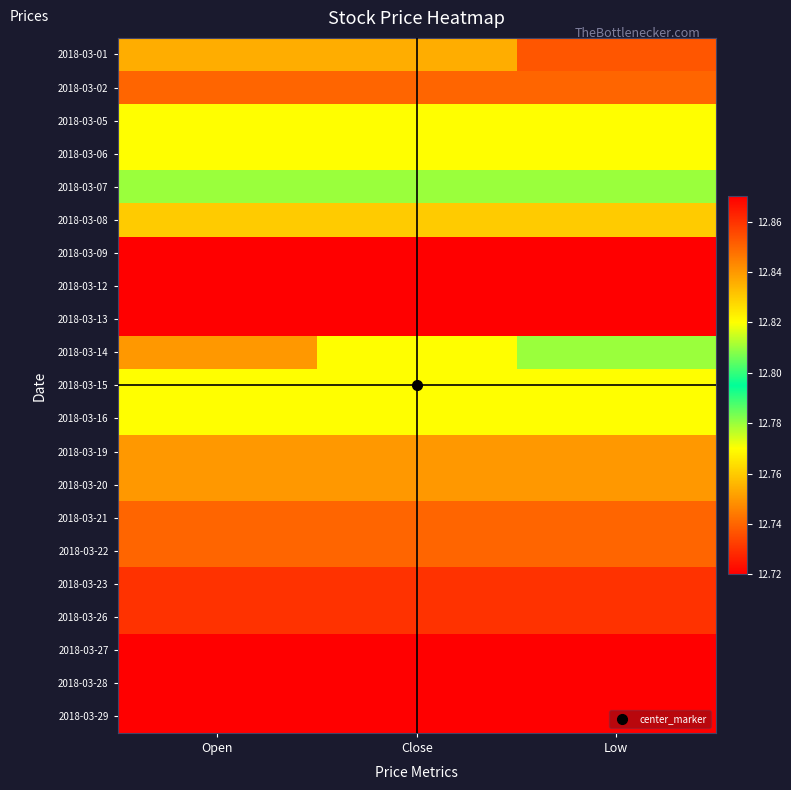

How many categories are shown in the chart?

3